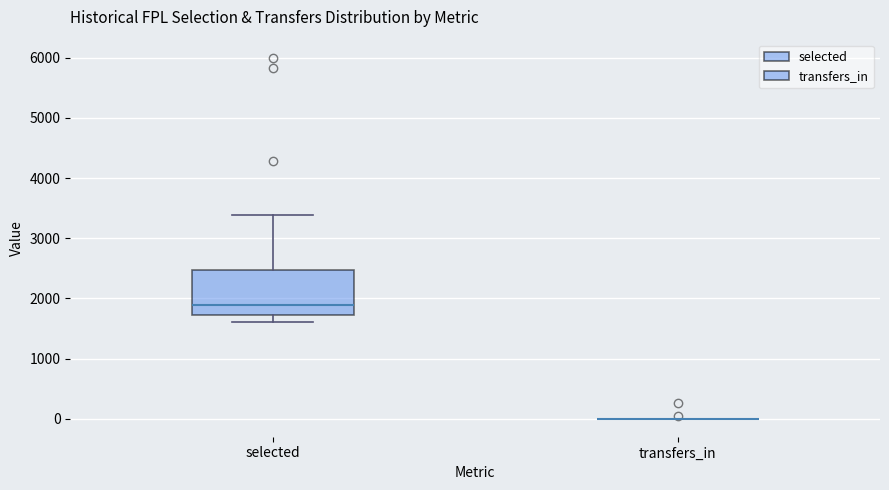

Reading left to right, transcribe this box plot: for each box, give where its median line is, the range the box spans, and where its two whiskers end, as read against the y-axis. The values are not printed on the chart, so give them approximately, as read against the axis.

selected: median 1900, box 1700 to 2500, whiskers 1600 to 3400
transfers_in: box collapsed to a line at 0, whiskers 0 to 0